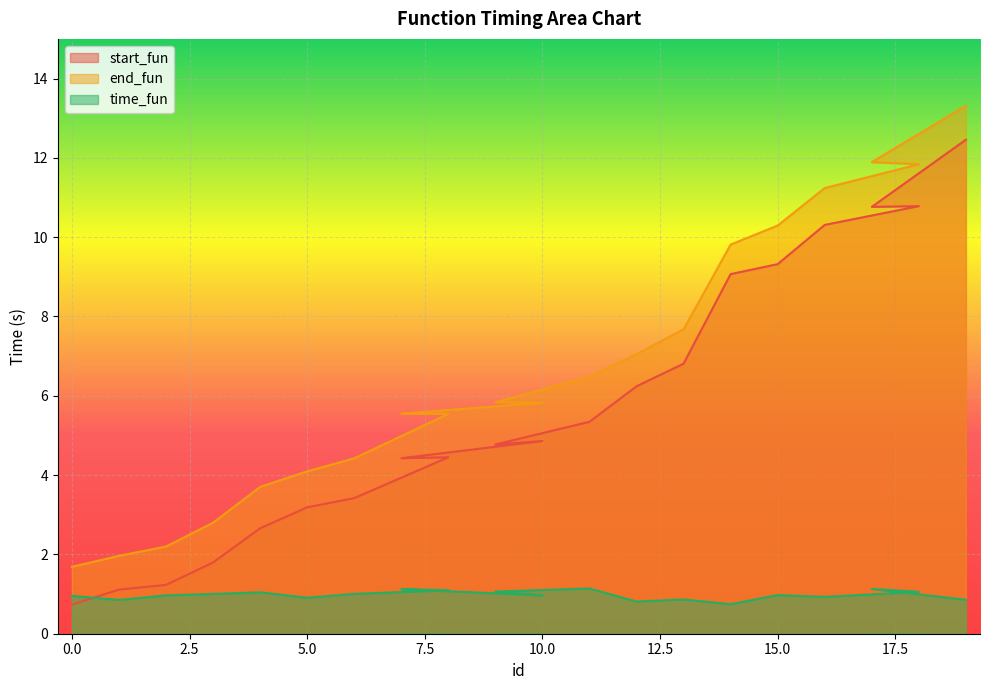

At which category is the sum across all series the highest?

19